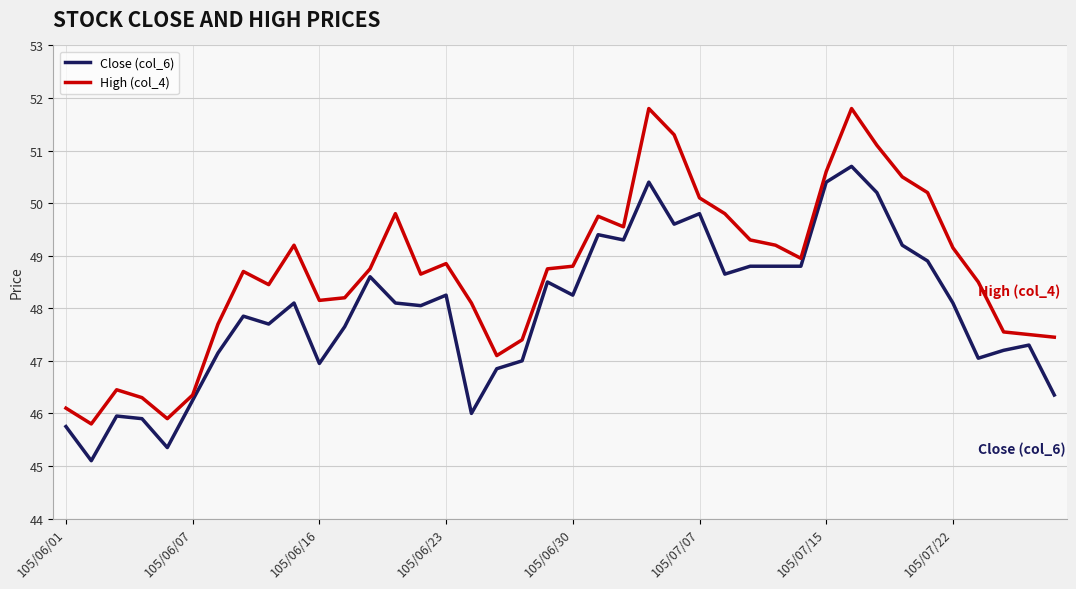

What is the difference between the maximum and minimum values in the Close (col_6) series?

5.6